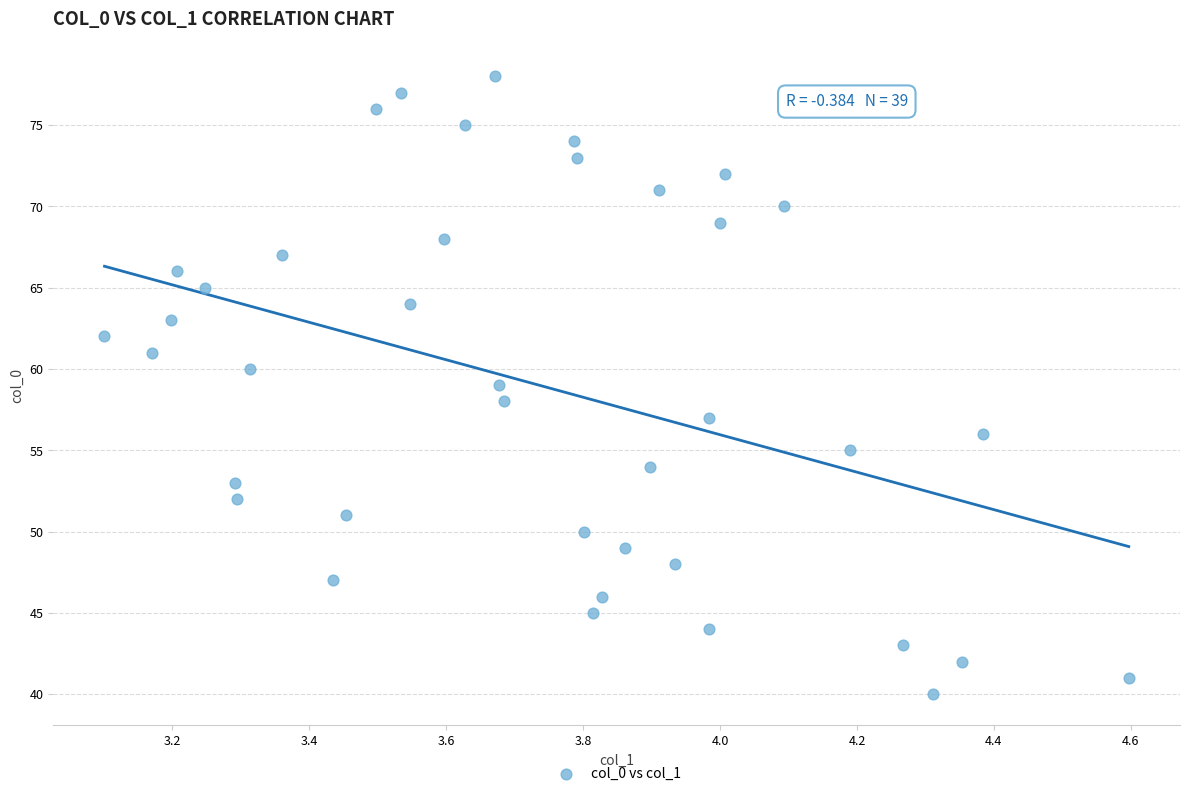

What is the range of Y values (max minus min)?

38